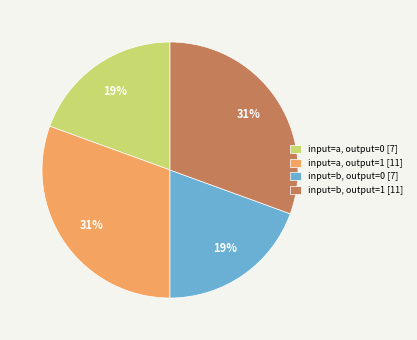

To the nearest percent, what is the combined percentage of input=a, output=0 [7] and input=a, output=1 [11]?

50%